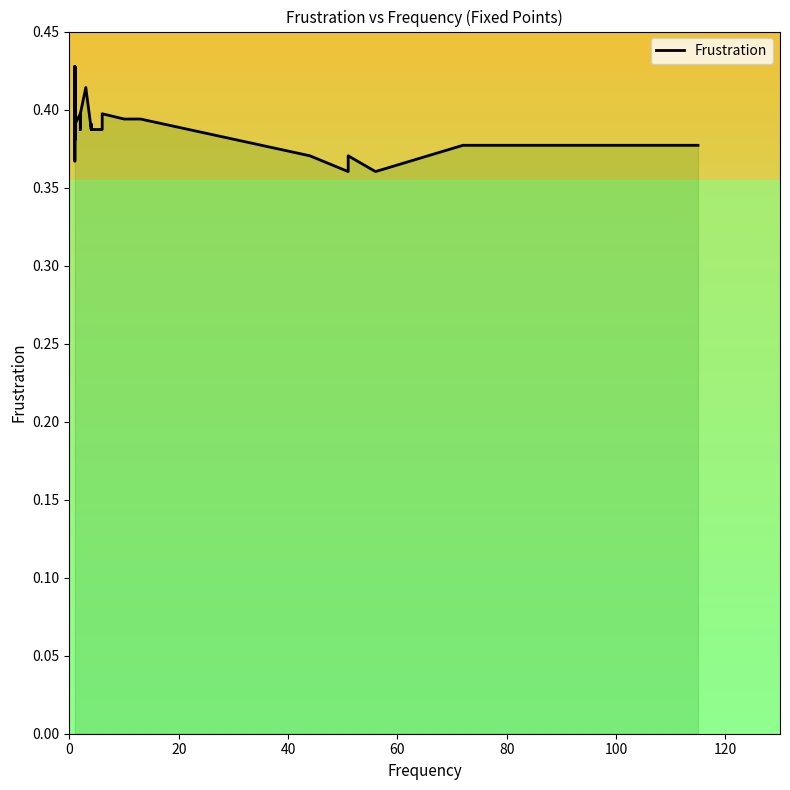

Reading right to left, list all the values displayed in this chart.

0.4	0.4	0.4	0.4	0.4	0.4	0.4	0.4	0.4	0.4	0.4	0.4	0.4	0.4	0.4	0.4	0.4	0.4	0.4	0.4	0.4	0.4	0.4	0.4	0.4	0.4	0.4	0.4	0.4	0.4	0.4	0.4	0.4	0.4	0.4	0.4	0.4	0.4	0.4	0.4